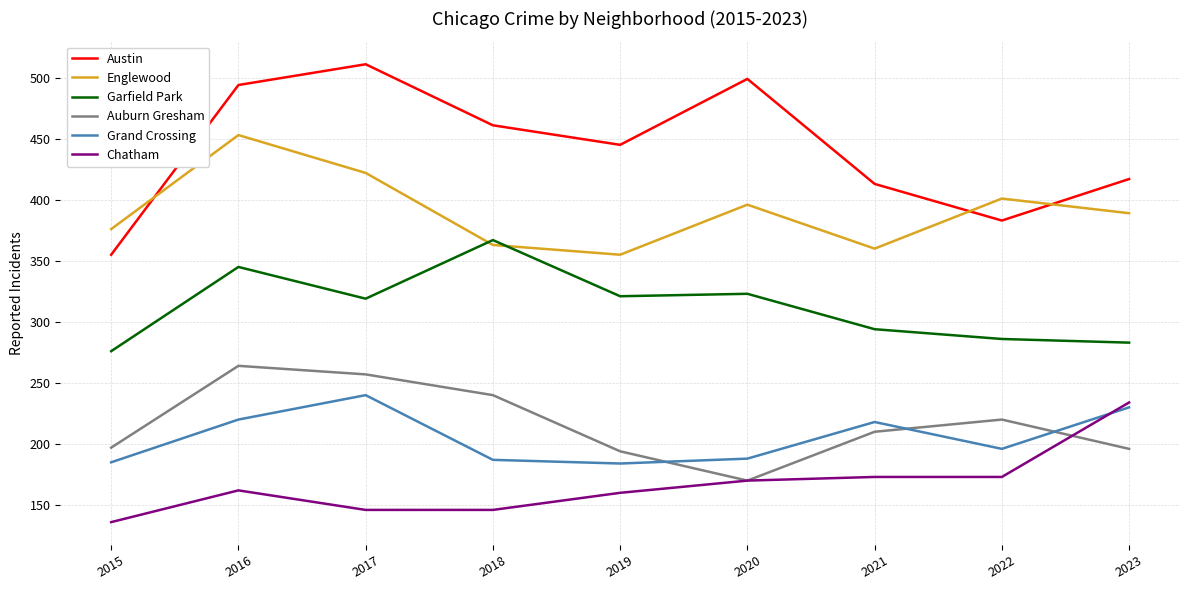

At how many categories does at least one series exceed 265?

9